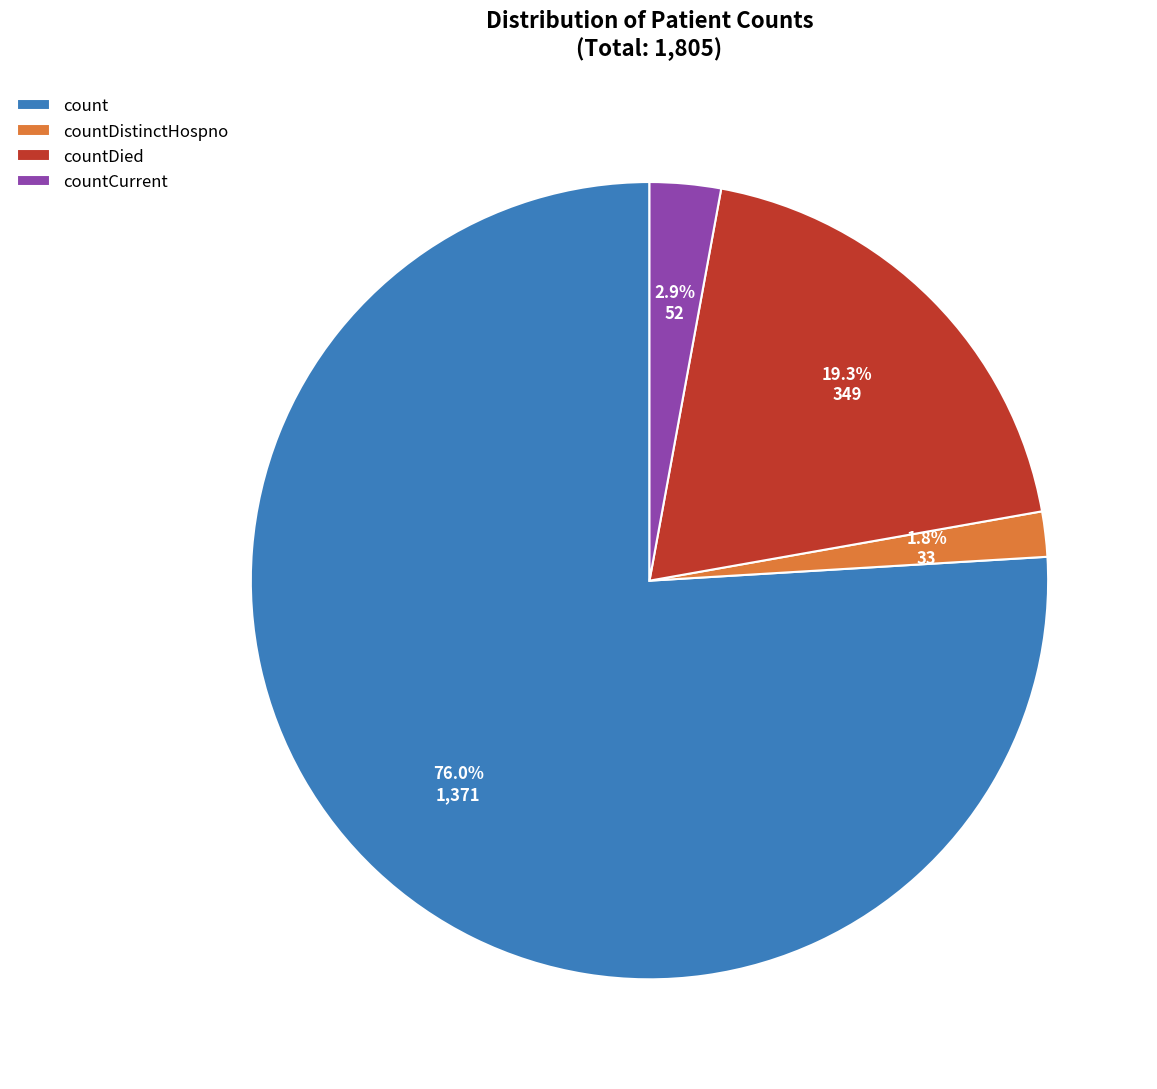

What is the smallest slice in the pie chart?

countDistinctHospno